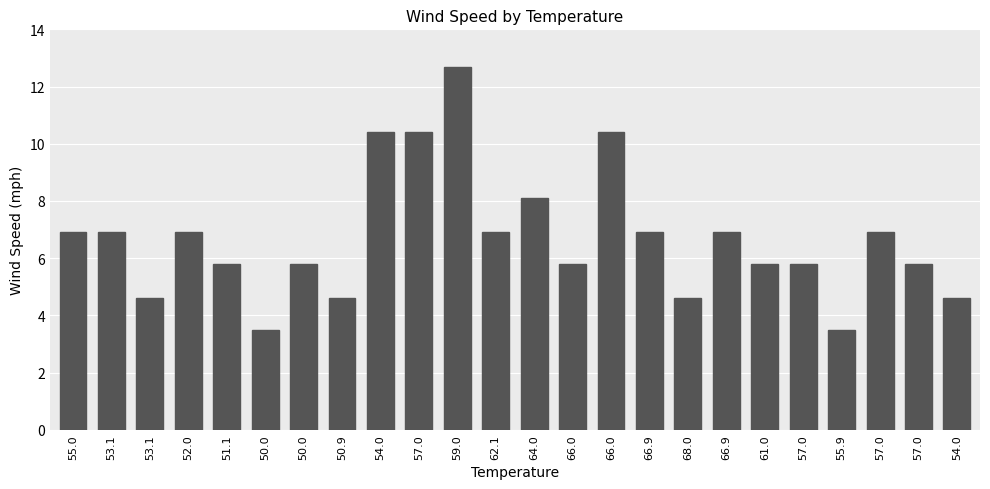

How many categories are shown in the chart?

24